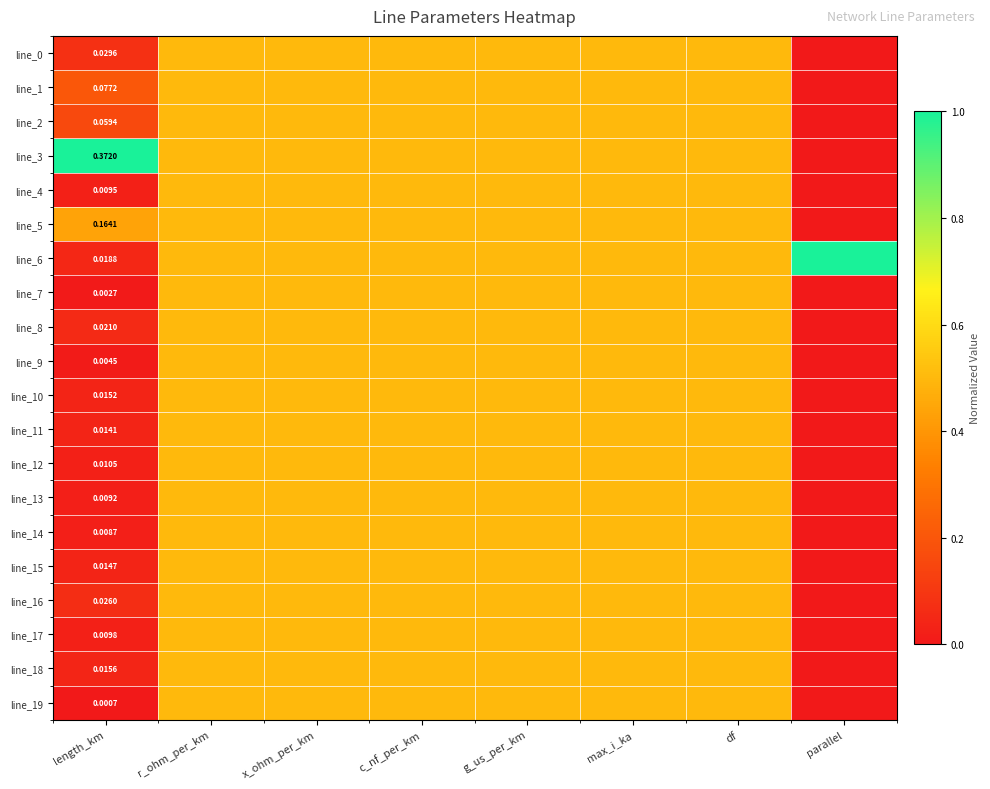

What is the difference between the highest and lowest values at length_km?

1.0